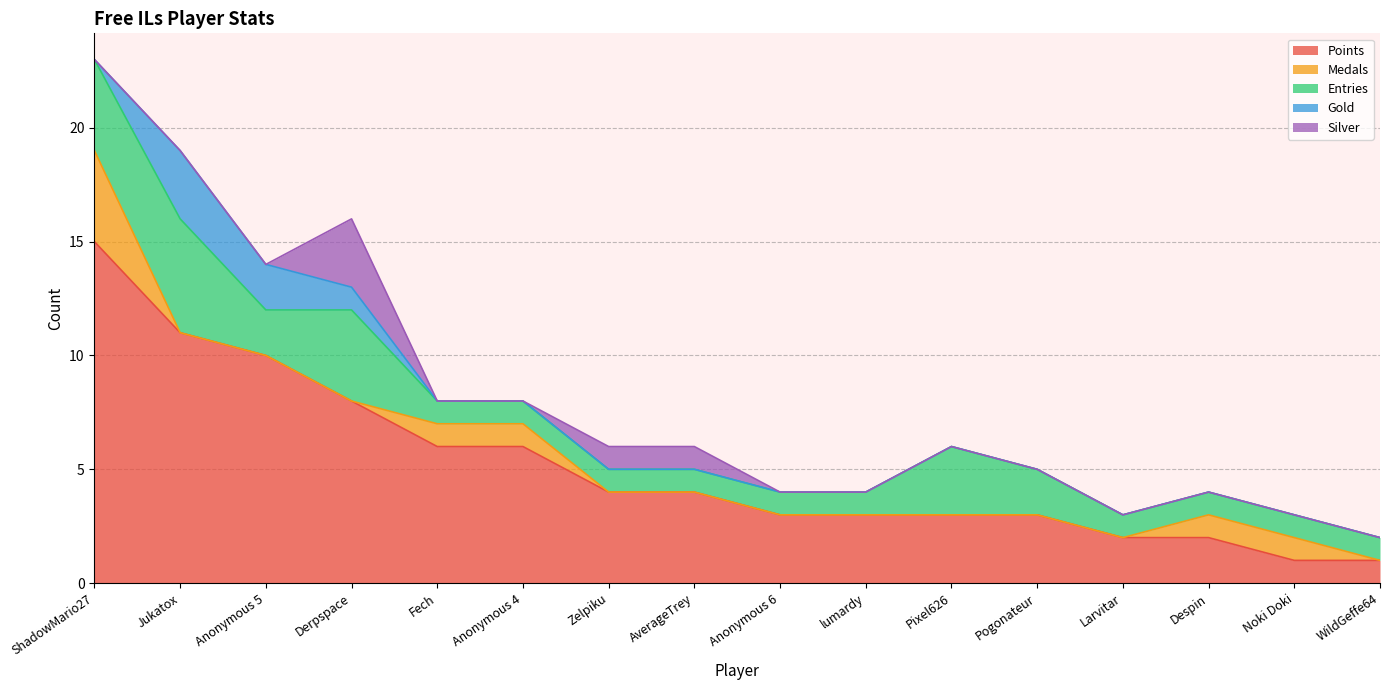

What is the sum of the Silver values at Anonymous 6 and Zelpiku?

1